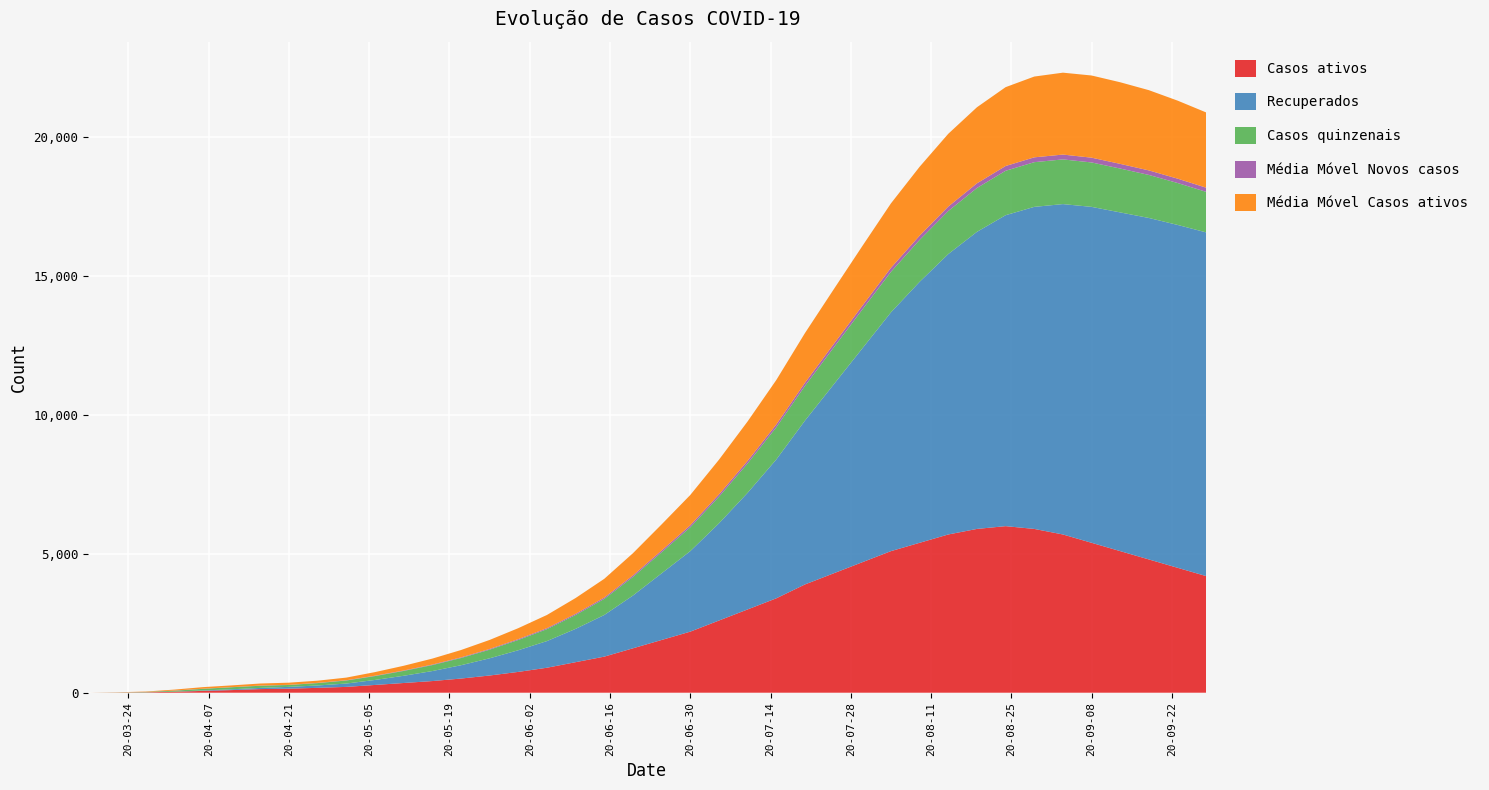

Reading left to right, transcribe all the data shown in this chart.

Casos ativos: 2020-03-17=0.0	2020-03-22=5.0	2020-03-27=14.0	2020-04-01=36.0	2020-04-06=66.0	2020-04-11=95.0	2020-04-16=131.0	2020-04-21=146.0	2020-04-26=176.0	2020-05-01=210.0	2020-05-06=280.0	2020-05-11=350.0	2020-05-16=420.0	2020-05-21=510.0	2020-05-26=620.0	2020-05-31=750.0	2020-06-05=900.0	2020-06-10=1100.0	2020-06-15=1300.0	2020-06-20=1600.0	2020-06-25=1900.0	2020-06-30=2200.0	2020-07-05=2600.0	2020-07-10=3000.0	2020-07-15=3400.0	2020-07-20=3900.0	2020-07-25=4300.0	2020-07-30=4700.0	2020-08-04=5100.0	2020-08-09=5400.0	2020-08-14=5700.0	2020-08-19=5900.0	2020-08-24=6000.0	2020-08-29=5900.0	2020-09-03=5700.0	2020-09-08=5400.0	2020-09-13=5100.0	2020-09-18=4800.0	2020-09-23=4500.0	2020-09-28=4200.0
Recuperados: 2020-03-17=0.0	2020-03-22=0.0	2020-03-27=0.0	2020-04-01=2.0	2020-04-06=15.0	2020-04-11=29.0	2020-04-16=42.0	2020-04-21=65.0	2020-04-26=85.0	2020-05-01=120.0	2020-05-06=180.0	2020-05-11=260.0	2020-05-16=360.0	2020-05-21=480.0	2020-05-26=620.0	2020-05-31=780.0	2020-06-05=960.0	2020-06-10=1200.0	2020-06-15=1500.0	2020-06-20=1900.0	2020-06-25=2400.0	2020-06-30=2900.0	2020-07-05=3500.0	2020-07-10=4200.0	2020-07-15=5000.0	2020-07-20=5900.0	2020-07-25=6800.0	2020-07-30=7700.0	2020-08-04=8600.0	2020-08-09=9400.0	2020-08-14=10100.0	2020-08-19=10700.0	2020-08-24=11200.0	2020-08-29=11600.0	2020-09-03=11900.0	2020-09-08=12100.0	2020-09-13=12200.0	2020-09-18=12300.0	2020-09-23=12350.0	2020-09-28=12380.0
Casos quinzenais: 2020-03-17=0.0	2020-03-22=5.0	2020-03-27=14.0	2020-04-01=34.0	2020-04-06=59.0	2020-04-11=73.0	2020-04-16=78.0	2020-04-21=68.0	2020-04-26=86.0	2020-05-01=110.0	2020-05-06=140.0	2020-05-11=175.0	2020-05-16=215.0	2020-05-21=260.0	2020-05-26=310.0	2020-05-31=370.0	2020-06-05=430.0	2020-06-10=500.0	2020-06-15=580.0	2020-06-20=670.0	2020-06-25=760.0	2020-06-30=860.0	2020-07-05=960.0	2020-07-10=1060.0	2020-07-15=1160.0	2020-07-20=1250.0	2020-07-25=1330.0	2020-07-30=1400.0	2020-08-04=1460.0	2020-08-09=1510.0	2020-08-14=1550.0	2020-08-19=1580.0	2020-08-24=1600.0	2020-08-29=1610.0	2020-09-03=1610.0	2020-09-08=1600.0	2020-09-13=1580.0	2020-09-18=1550.0	2020-09-23=1510.0	2020-09-28=1460.0
Média Móvel Novos casos: 2020-03-17=0.0	2020-03-22=1.0	2020-03-27=1.6	2020-04-01=6.0	2020-04-06=4.6	2020-04-11=3.9	2020-04-16=6.3	2020-04-21=5.4	2020-04-26=7.9	2020-05-01=9.5	2020-05-06=12.0	2020-05-11=15.0	2020-05-16=18.5	2020-05-21=22.0	2020-05-26=26.0	2020-05-31=30.5	2020-06-05=35.5	2020-06-10=41.0	2020-06-15=47.5	2020-06-20=55.0	2020-06-25=63.0	2020-06-30=72.0	2020-07-05=81.5	2020-07-10=91.5	2020-07-15=102.0	2020-07-20=113.0	2020-07-25=124.0	2020-07-30=135.0	2020-08-04=145.0	2020-08-09=154.0	2020-08-14=162.0	2020-08-19=168.0	2020-08-24=172.0	2020-08-29=174.0	2020-09-03=174.0	2020-09-08=172.0	2020-09-13=168.0	2020-09-18=163.0	2020-09-23=157.0	2020-09-28=150.0
Média Móvel Casos ativos: 2020-03-17=0.0	2020-03-22=4.0	2020-03-27=12.8	2020-04-01=34.3	2020-04-06=56.6	2020-04-11=62.8	2020-04-16=74.5	2020-04-21=77.5	2020-04-26=79.0	2020-05-01=95.0	2020-05-06=130.0	2020-05-11=170.0	2020-05-16=215.0	2020-05-21=265.0	2020-05-26=325.0	2020-05-31=395.0	2020-06-05=475.0	2020-06-10=570.0	2020-06-15=675.0	2020-06-20=800.0	2020-06-25=940.0	2020-06-30=1090.0	2020-07-05=1250.0	2020-07-10=1420.0	2020-07-15=1600.0	2020-07-20=1790.0	2020-07-25=1970.0	2020-07-30=2150.0	2020-08-04=2320.0	2020-08-09=2480.0	2020-08-14=2620.0	2020-08-19=2740.0	2020-08-24=2840.0	2020-08-29=2910.0	2020-09-03=2950.0	2020-09-08=2960.0	2020-09-13=2940.0	2020-09-18=2890.0	2020-09-23=2810.0	2020-09-28=2710.0